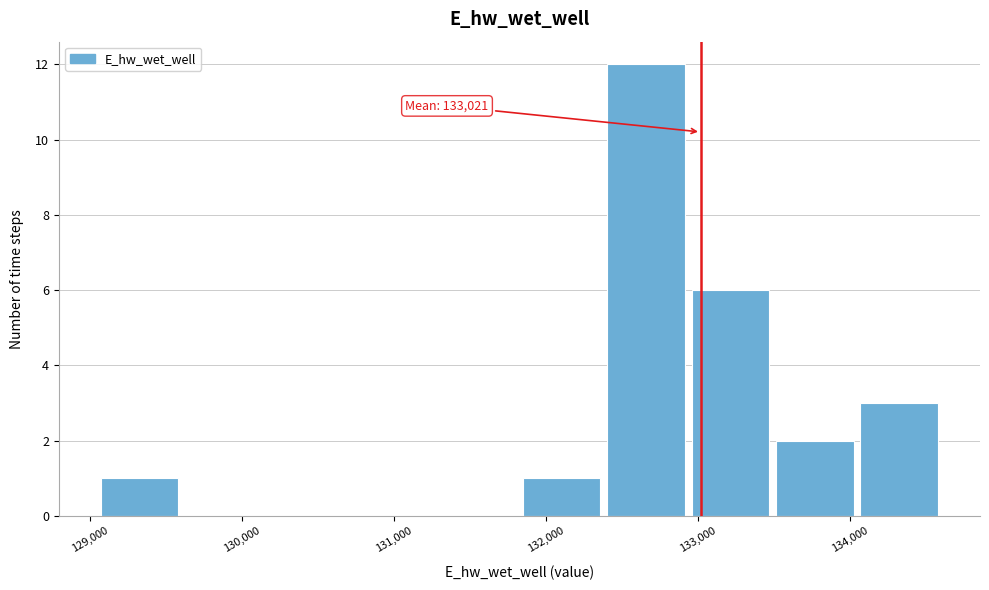

Which range on the x-axis has the tallest bar?

132400 to 133000